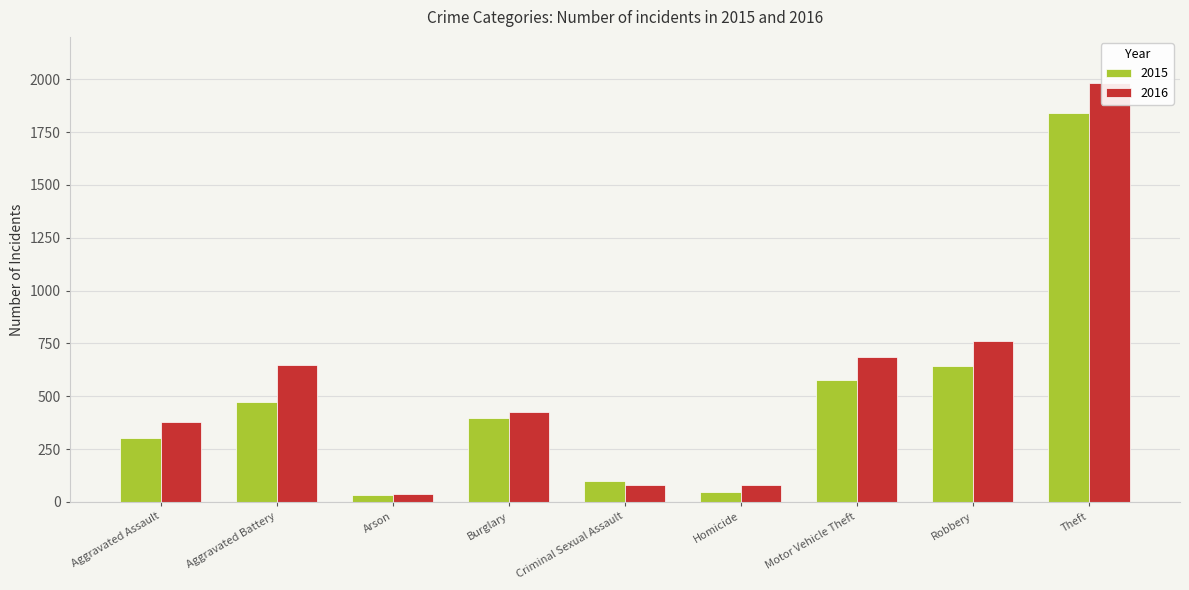

List the series in order of their overall mean, highest first.

2016, 2015